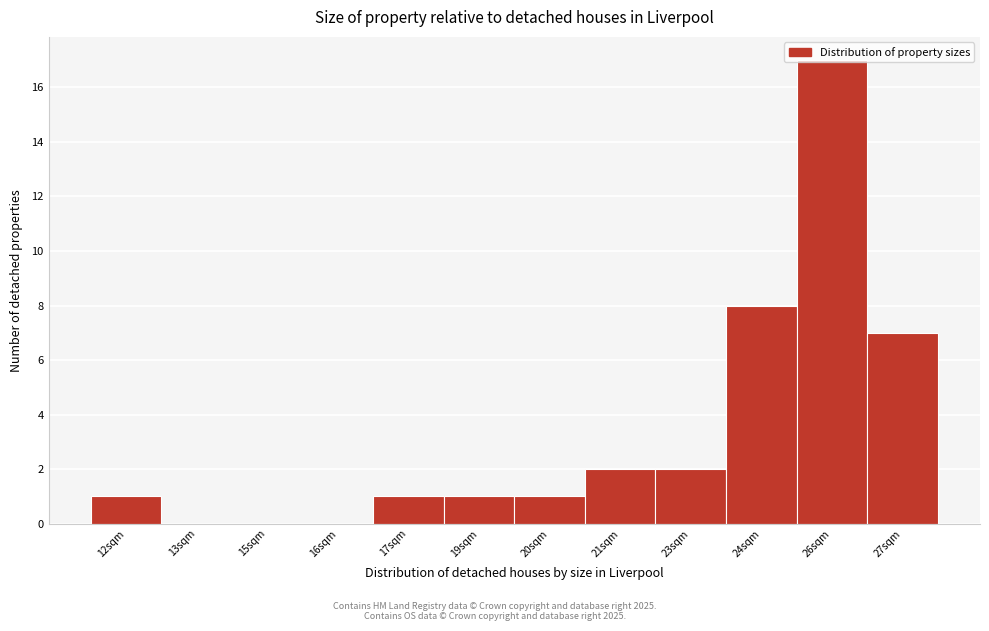

Between 27sqm and 26sqm, which is larger?

26sqm